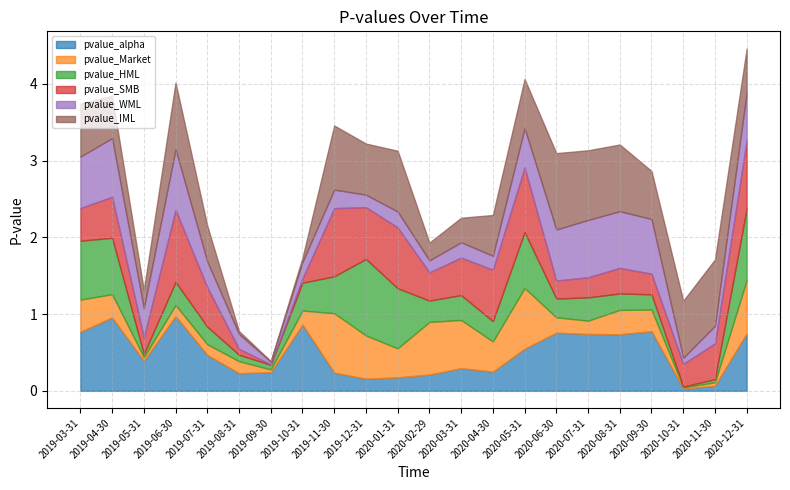

Reading left to right, extract all data points from this chart.

pvalue_alpha: 2019-03-31=0.8	2019-04-30=1.0	2019-05-31=0.4	2019-06-30=1.0	2019-07-31=0.5	2019-08-31=0.2	2019-09-30=0.2	2019-10-31=0.9	2019-11-30=0.2	2019-12-31=0.2	2020-01-31=0.2	2020-02-29=0.2	2020-03-31=0.3	2020-04-30=0.2	2020-05-31=0.5	2020-06-30=0.8	2020-07-31=0.7	2020-08-31=0.7	2020-09-30=0.8	2020-10-31=0.0	2020-11-30=0.1	2020-12-31=0.7
pvalue_Market: 2019-03-31=0.4	2019-04-30=0.3	2019-05-31=0.0	2019-06-30=0.1	2019-07-31=0.1	2019-08-31=0.2	2019-09-30=0.0	2019-10-31=0.2	2019-11-30=0.8	2019-12-31=0.6	2020-01-31=0.4	2020-02-29=0.7	2020-03-31=0.6	2020-04-30=0.4	2020-05-31=0.8	2020-06-30=0.2	2020-07-31=0.2	2020-08-31=0.3	2020-09-30=0.3	2020-10-31=0.0	2020-11-30=0.0	2020-12-31=0.7
pvalue_HML: 2019-03-31=0.8	2019-04-30=0.7	2019-05-31=0.0	2019-06-30=0.3	2019-07-31=0.2	2019-08-31=0.1	2019-09-30=0.1	2019-10-31=0.4	2019-11-30=0.5	2019-12-31=1.0	2020-01-31=0.8	2020-02-29=0.3	2020-03-31=0.3	2020-04-30=0.3	2020-05-31=0.7	2020-06-30=0.2	2020-07-31=0.3	2020-08-31=0.2	2020-09-30=0.2	2020-10-31=0.0	2020-11-30=0.0	2020-12-31=0.9
pvalue_SMB: 2019-03-31=0.4	2019-04-30=0.5	2019-05-31=0.2	2019-06-30=0.9	2019-07-31=0.5	2019-08-31=0.1	2019-09-30=0.0	2019-10-31=0.1	2019-11-30=0.9	2019-12-31=0.7	2020-01-31=0.8	2020-02-29=0.4	2020-03-31=0.5	2020-04-30=0.7	2020-05-31=0.8	2020-06-30=0.2	2020-07-31=0.3	2020-08-31=0.3	2020-09-30=0.3	2020-10-31=0.3	2020-11-30=0.5	2020-12-31=0.9
pvalue_WML: 2019-03-31=0.7	2019-04-30=0.8	2019-05-31=0.4	2019-06-30=0.8	2019-07-31=0.3	2019-08-31=0.2	2019-09-30=0.0	2019-10-31=0.2	2019-11-30=0.2	2019-12-31=0.2	2020-01-31=0.2	2020-02-29=0.2	2020-03-31=0.2	2020-04-30=0.2	2020-05-31=0.5	2020-06-30=0.7	2020-07-31=0.7	2020-08-31=0.7	2020-09-30=0.7	2020-10-31=0.1	2020-11-30=0.2	2020-12-31=0.6
pvalue_IML: 2019-03-31=0.7	2019-04-30=0.6	2019-05-31=0.2	2019-06-30=0.9	2019-07-31=0.5	2019-08-31=0.0	2019-09-30=0.0	2019-10-31=0.1	2019-11-30=0.8	2019-12-31=0.7	2020-01-31=0.8	2020-02-29=0.2	2020-03-31=0.3	2020-04-30=0.5	2020-05-31=0.6	2020-06-30=1.0	2020-07-31=0.9	2020-08-31=0.9	2020-09-30=0.6	2020-10-31=0.7	2020-11-30=0.9	2020-12-31=0.6